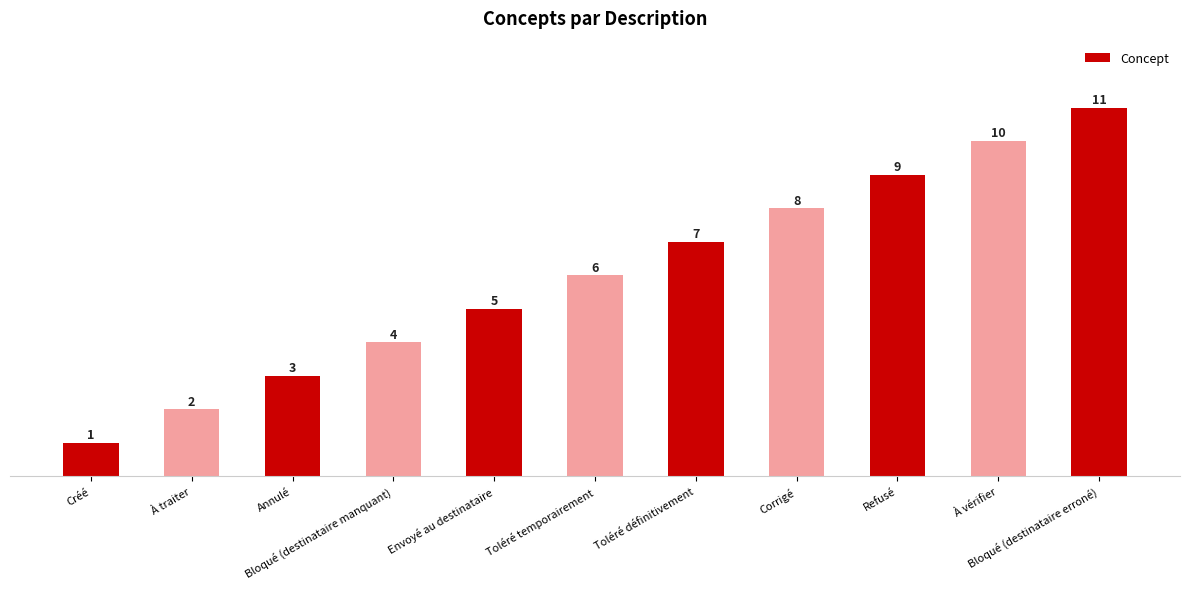

Is it true that the value at Bloqué (destinataire erroné) is 6?

False